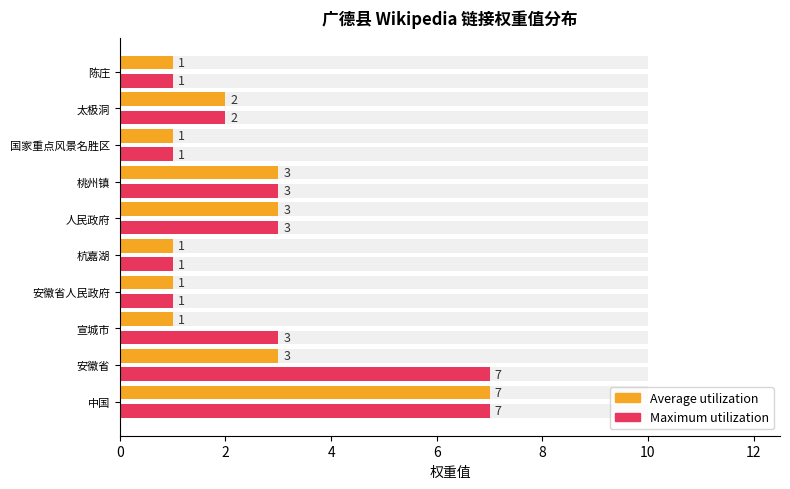

What is the minimum value for Maximum utilization?

1